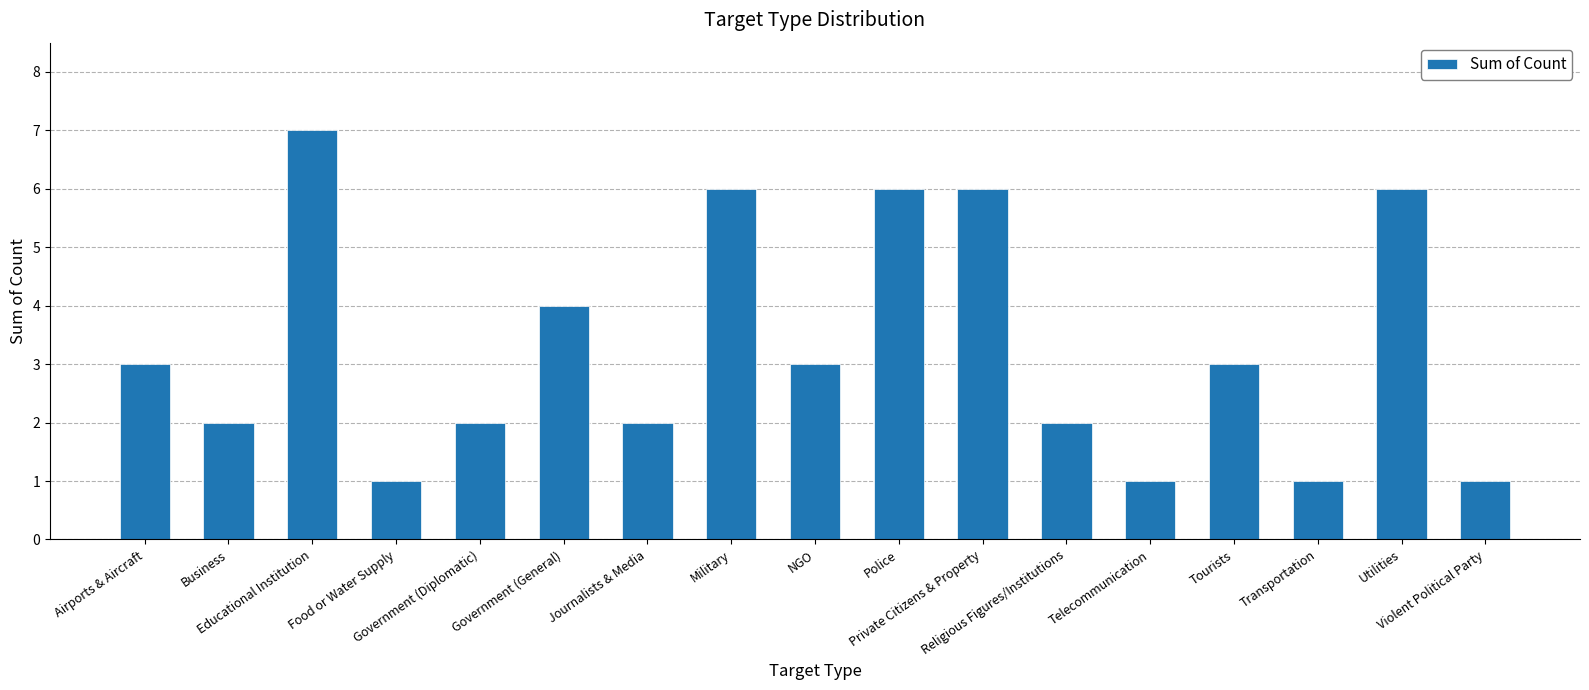

Is it true that the value at Business is 0?

False